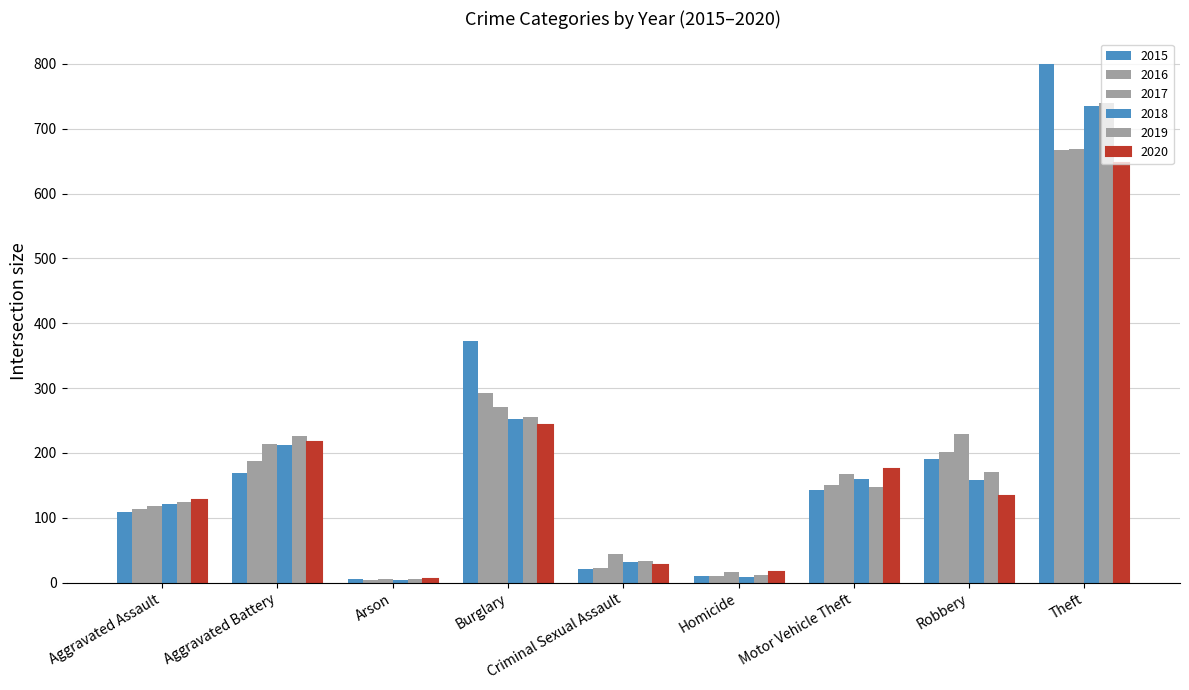

Are the bars grouped side by side (vs. stacked)?

Yes